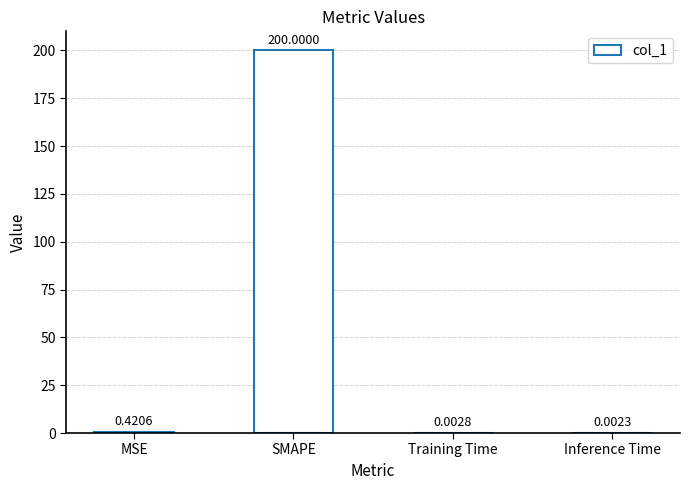

What is the average value?

50.1